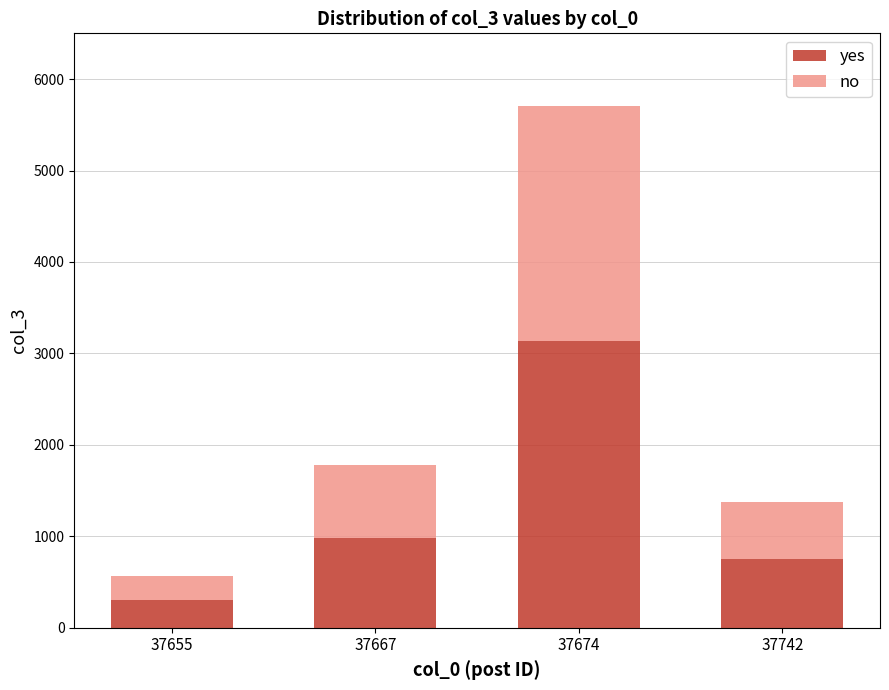

At which category is the sum across all series the highest?

37674